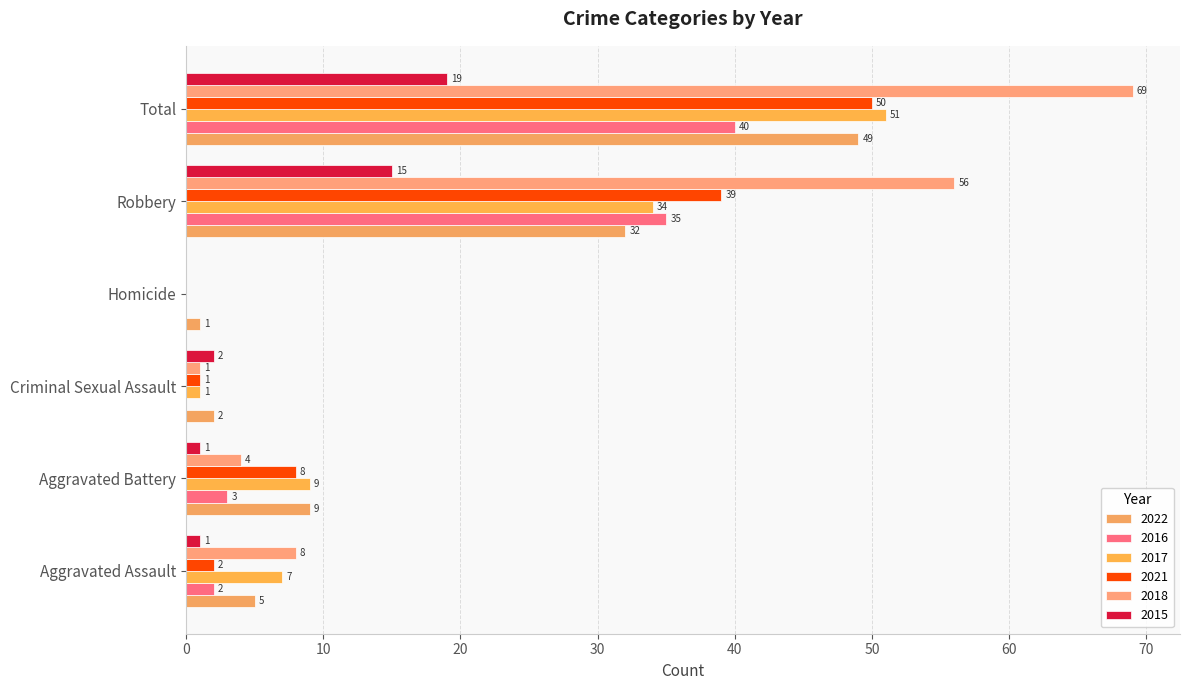

How many values in 2016 are above zero?

4